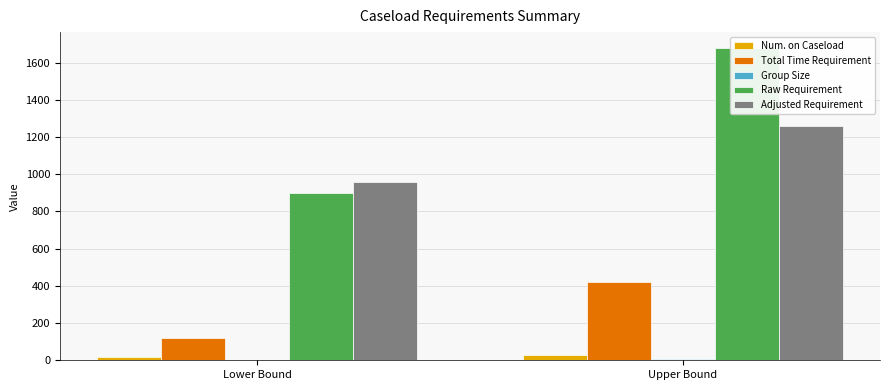

Which series has the widest spread of values?

Raw Requirement